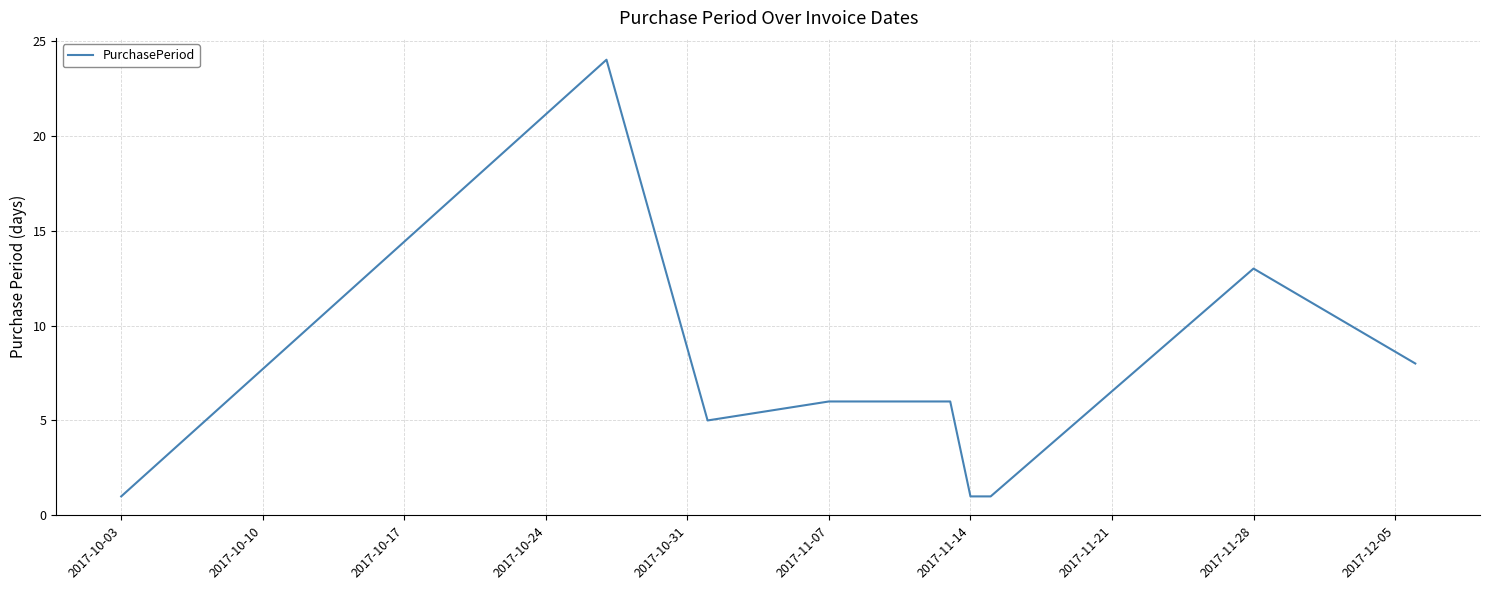

What is the maximum value shown in the chart?

24